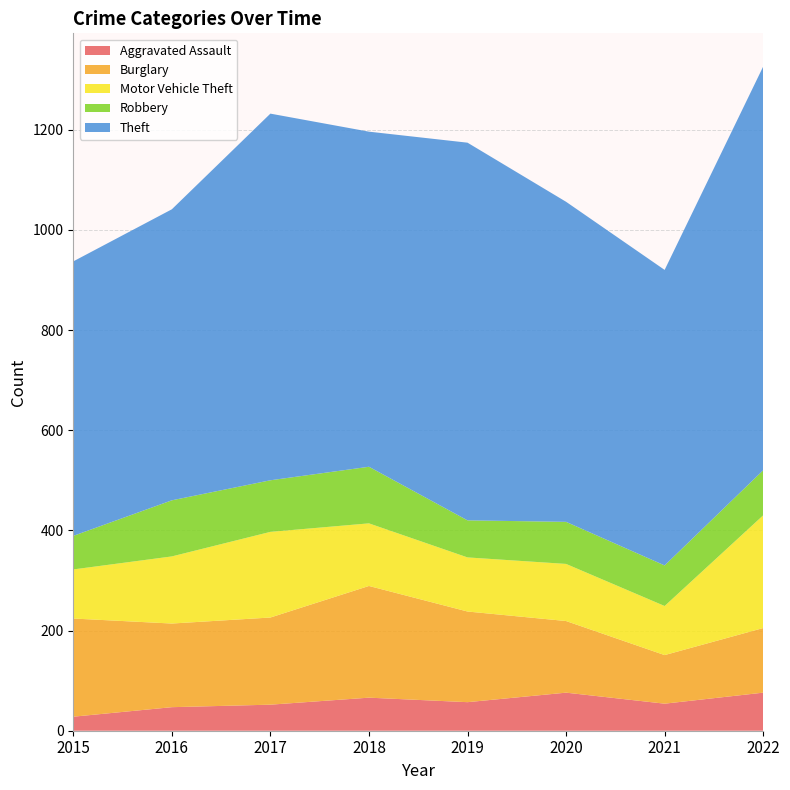

Reading right to left, transcribe all the data shown in this chart.

Aggravated Assault: 76	54	76	57	66	52	47	28
Burglary: 129	97	143	181	223	174	167	196
Motor Vehicle Theft: 225	98	114	108	125	171	134	98
Robbery: 90	81	84	74	113	103	112	67
Theft: 806	590	639	754	669	732	581	548